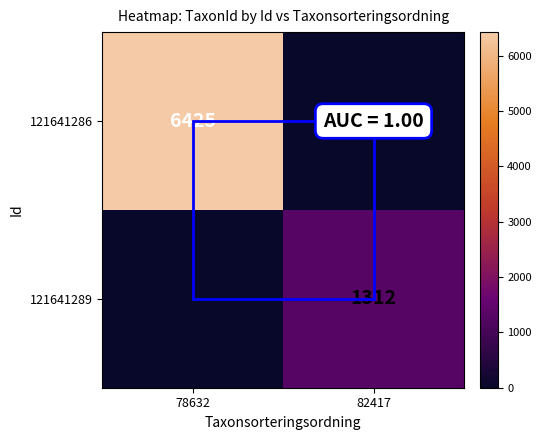

True or false: 121641286 has a value of 6425 at 78632.

True